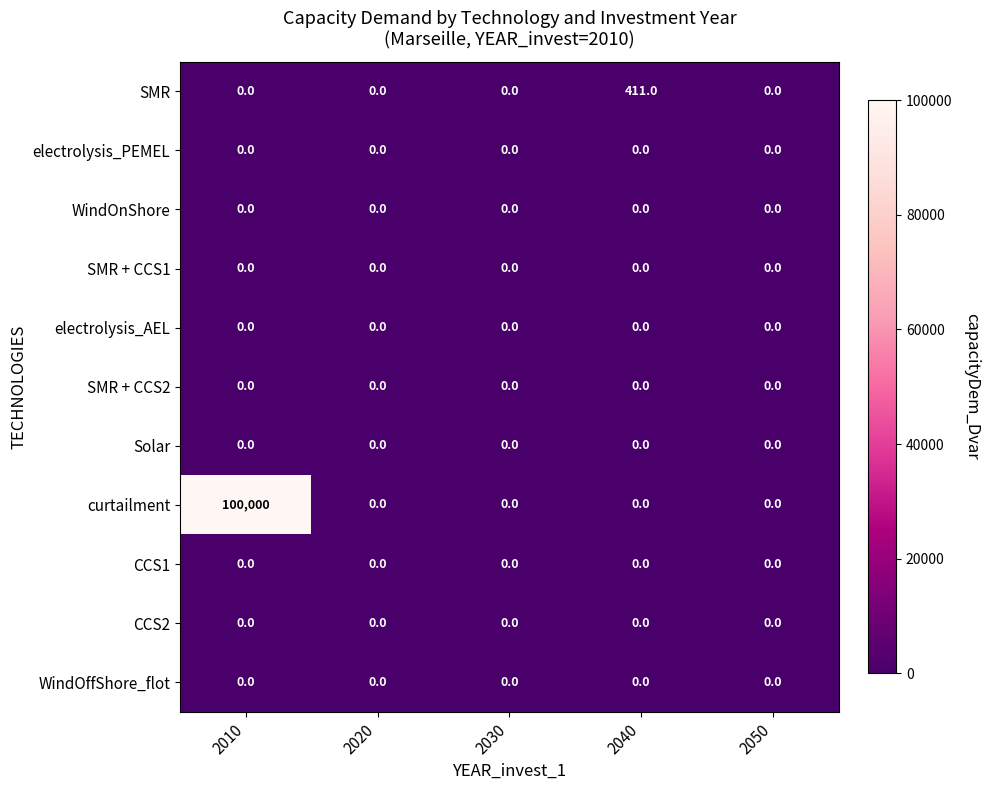

Which category has the highest value across all series?

2010